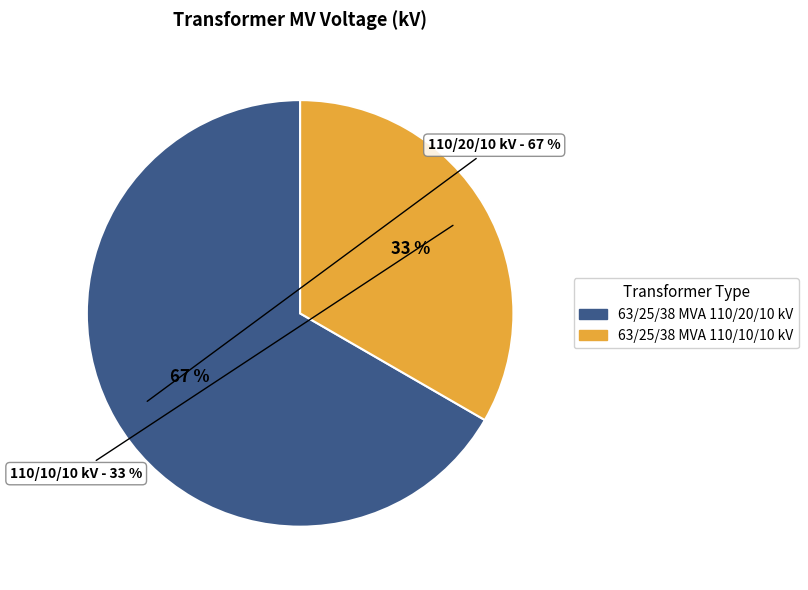

Combined, do 63/25/38 MVA 110/20/10 kV and 63/25/38 MVA 110/10/10 kV account for over 50%?

Yes